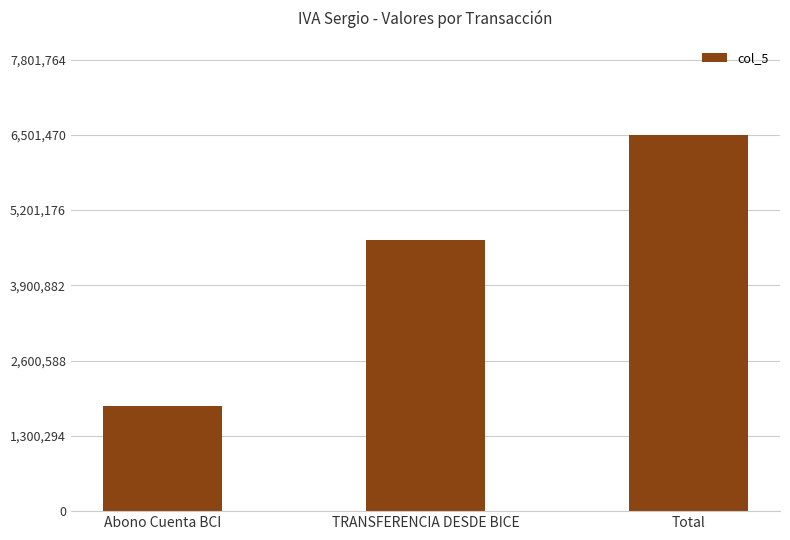

What position from the left is Total?

3